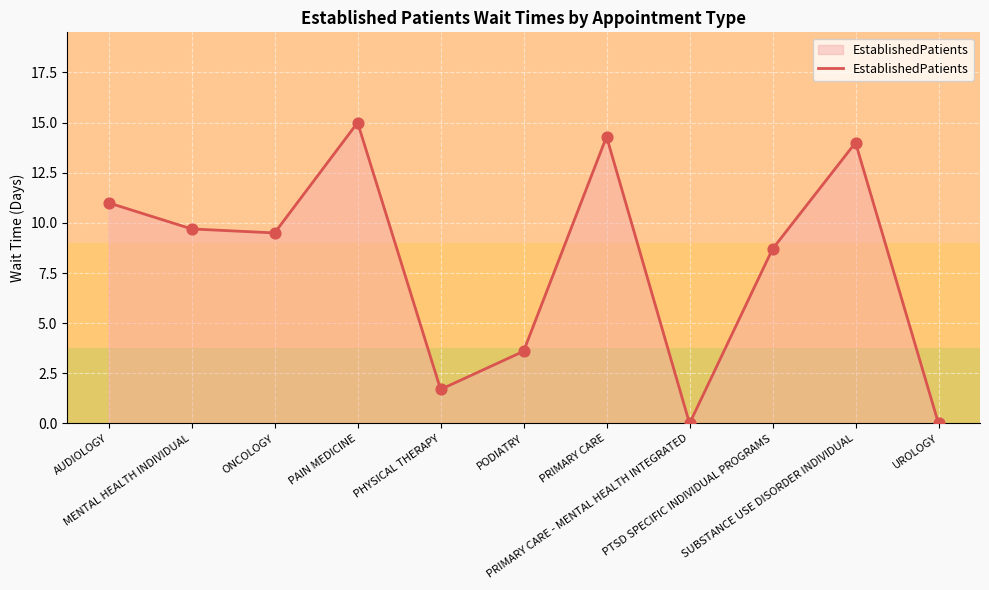

What is the change in value from PAIN MEDICINE to UROLOGY?

-15.0